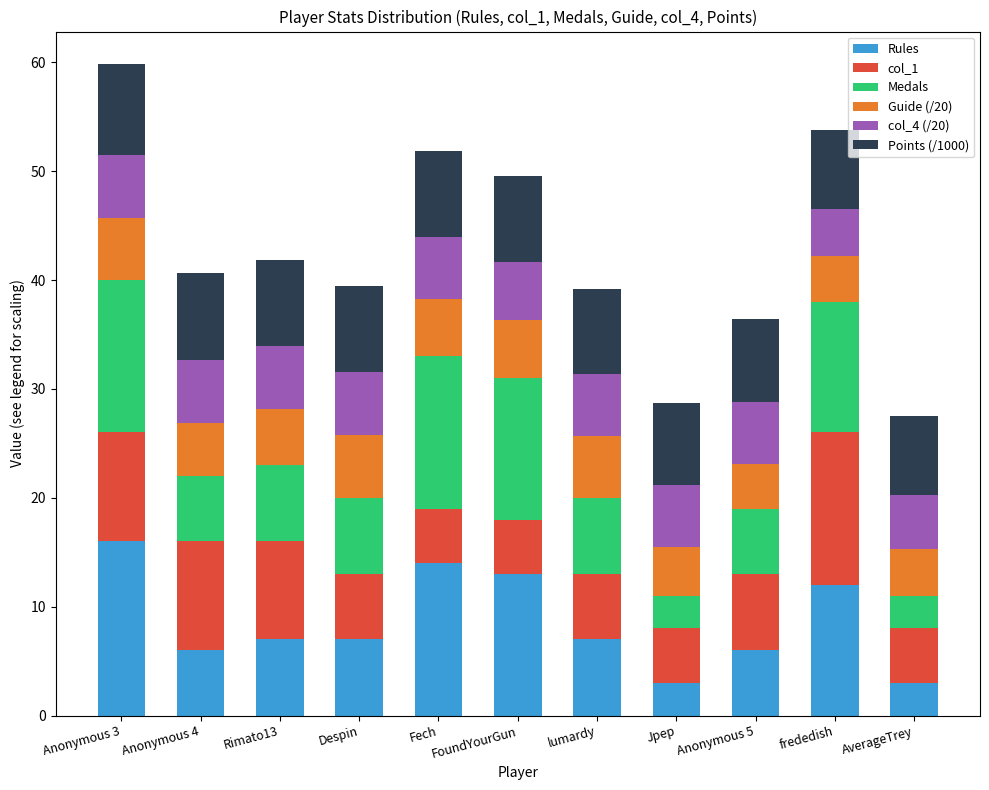

What is the sum of all Rules values?

94.0